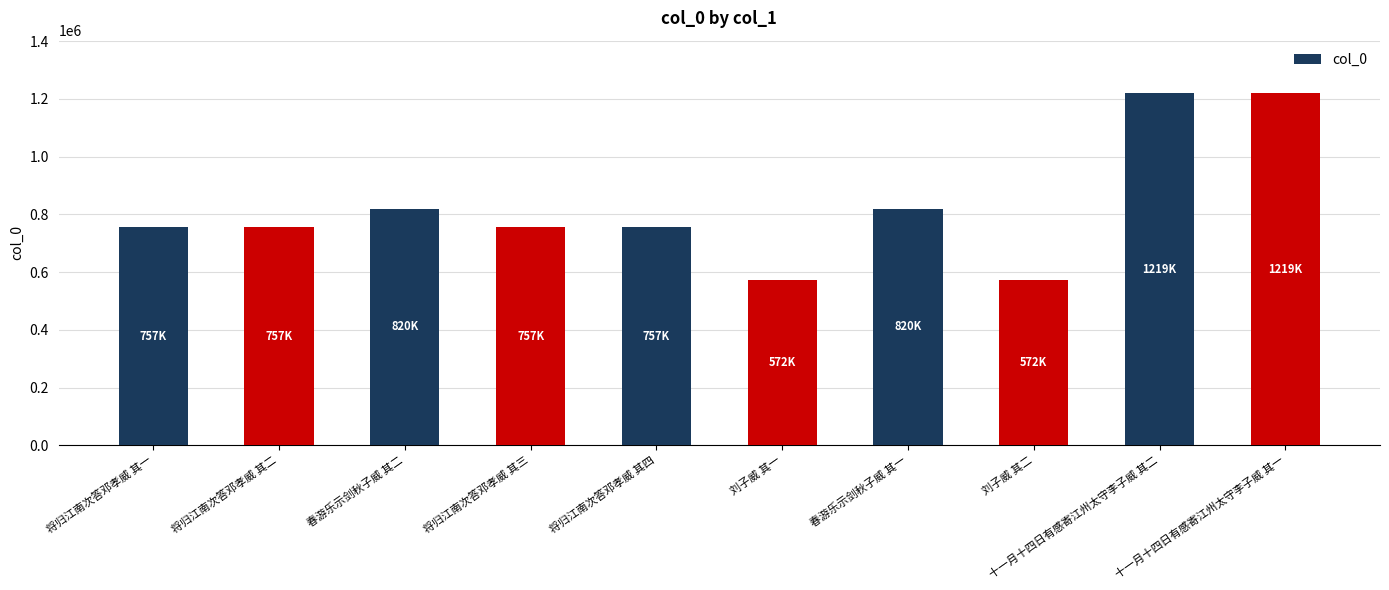

Are the bars grouped side by side (vs. stacked)?

No